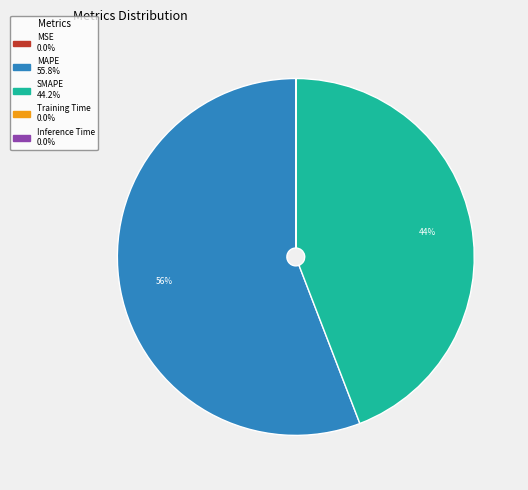

Which slice is the largest?

MAPE